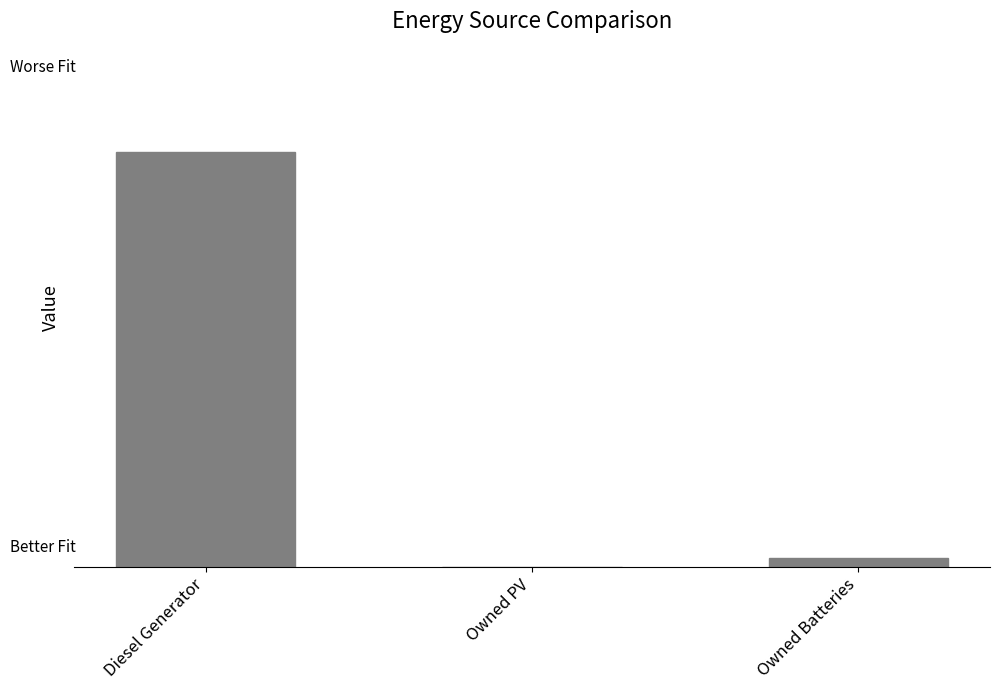

List the labels in order of value, largest first.

Diesel Generator, Owned Batteries, Owned PV